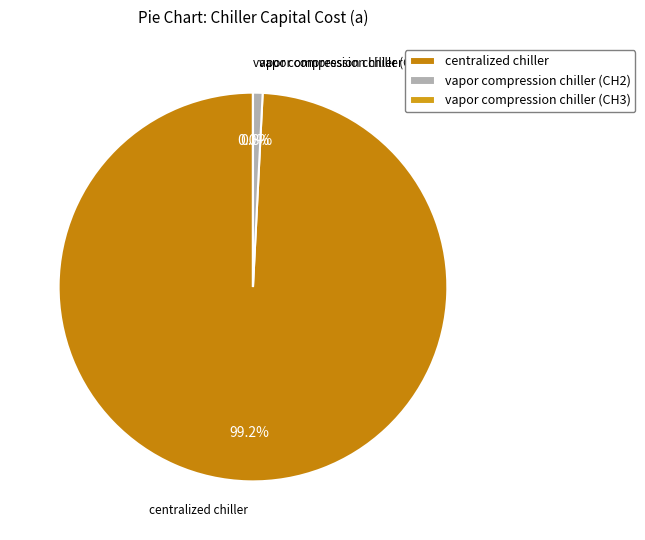

Which category has the biggest portion of the pie?

centralized chiller